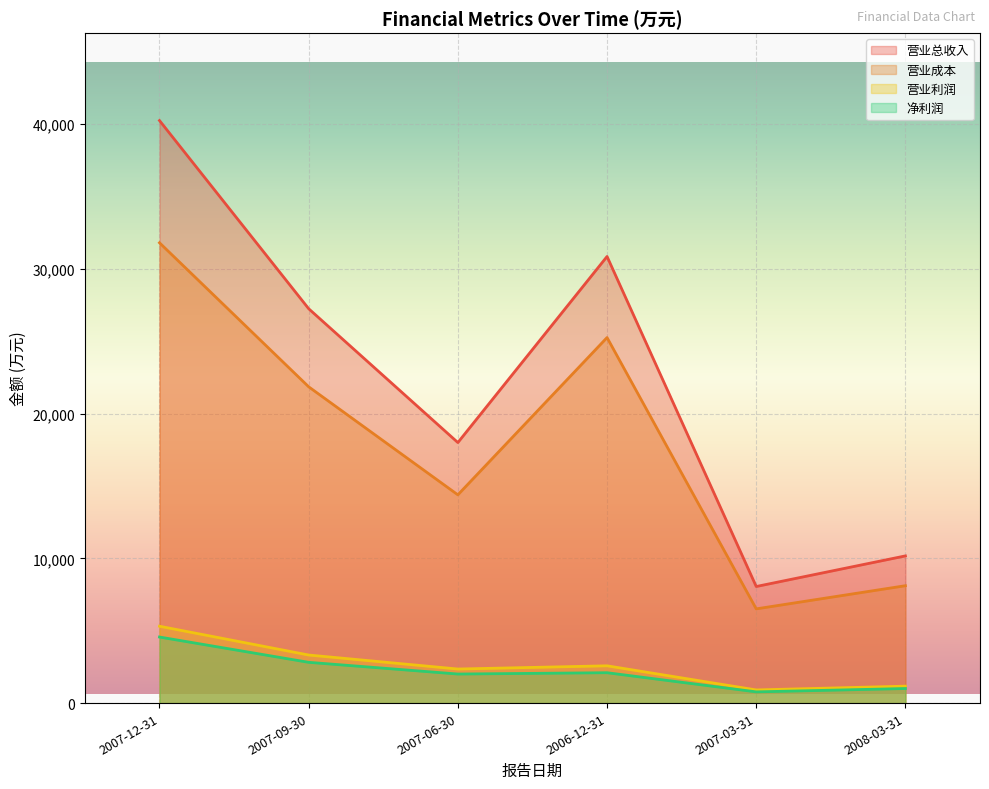

Is the value of 营业成本 at 2006-12-31 greater than the value of 净利润 at 2008-03-31?

Yes